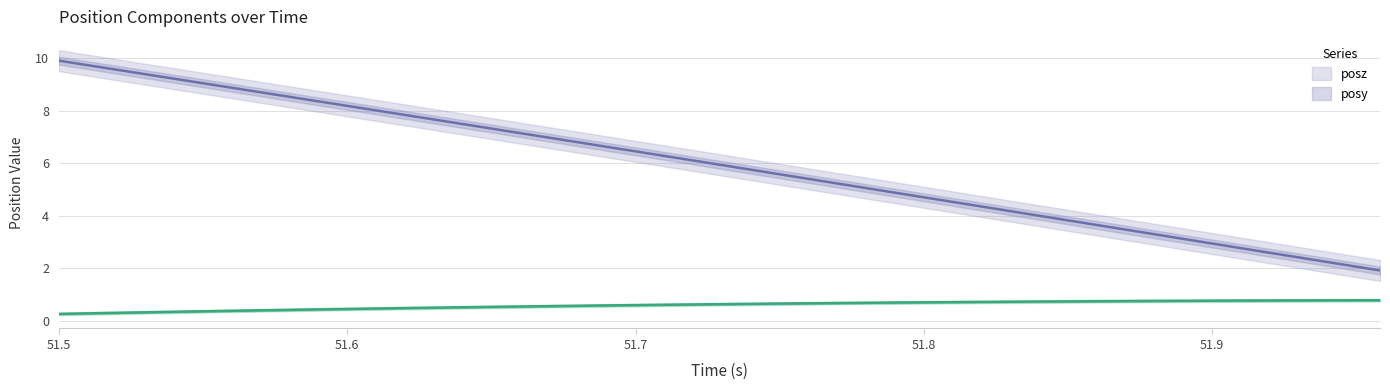

How many lines are shown in the chart?

2